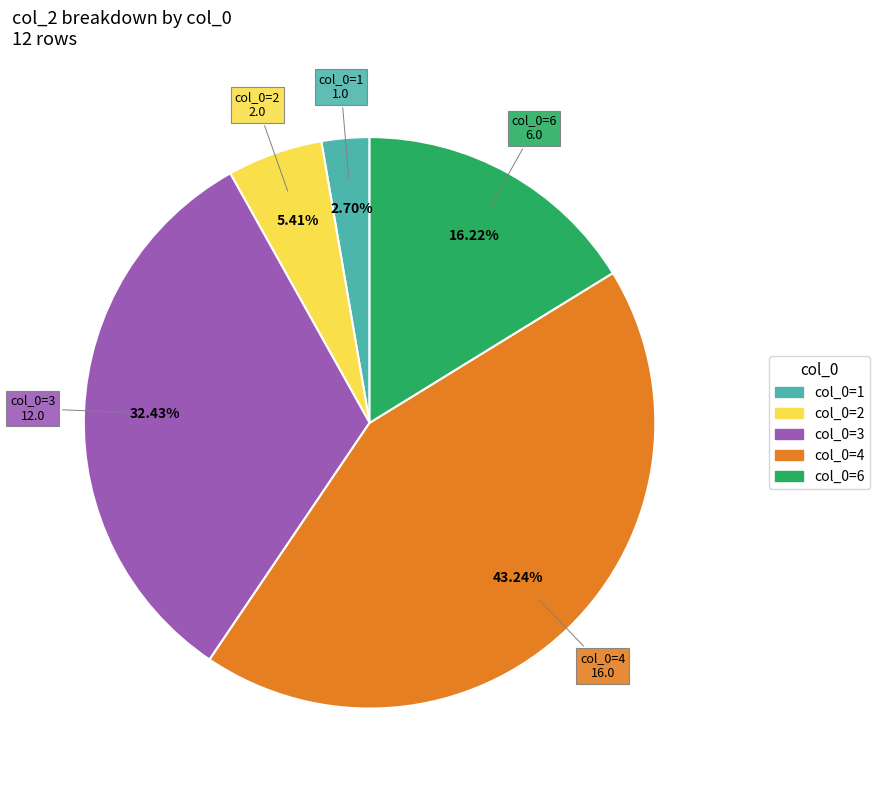

Count the number of slices in the pie.

5